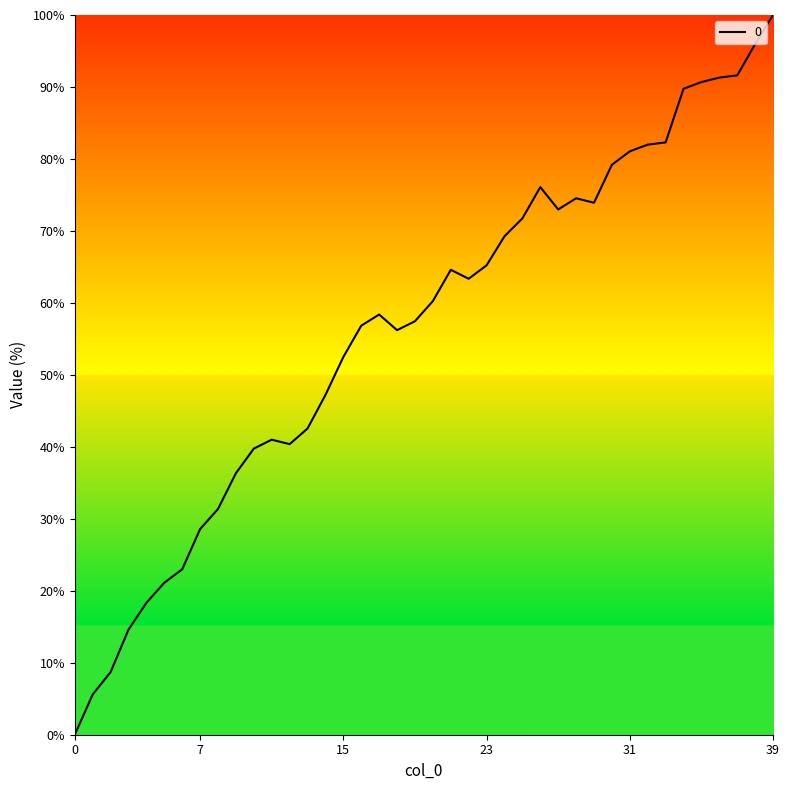

What is the difference between the maximum and minimum values?

100.0